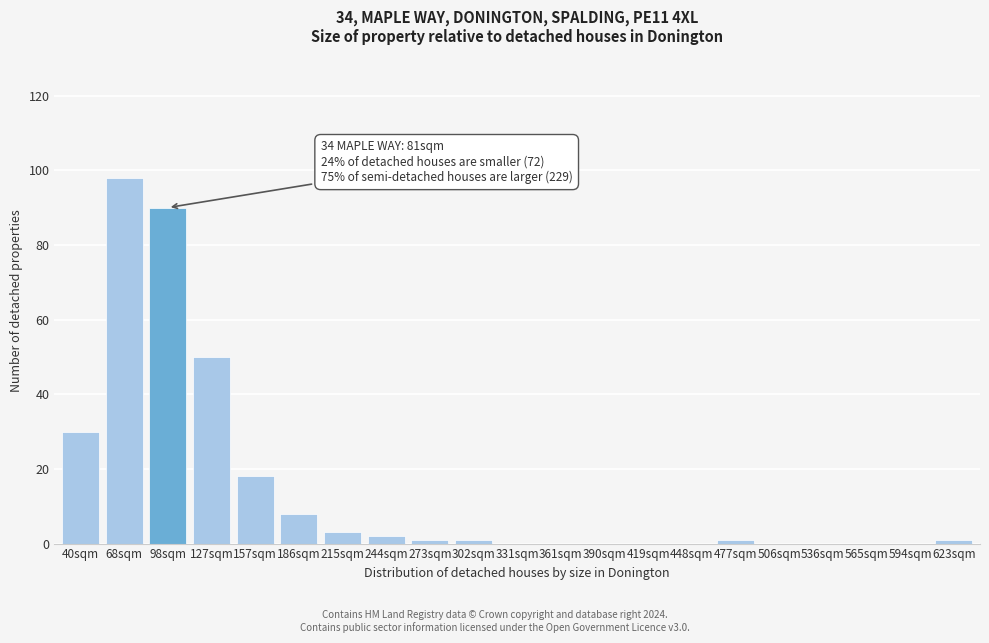

Reading right to left, list all the values displayed in this chart.

623sqm=1	594sqm=0	565sqm=0	536sqm=0	506sqm=0	477sqm=1	448sqm=0	419sqm=0	390sqm=0	361sqm=0	331sqm=0	302sqm=1	273sqm=1	244sqm=2	215sqm=3	186sqm=8	157sqm=18	127sqm=50	98sqm=90	68sqm=98	40sqm=30